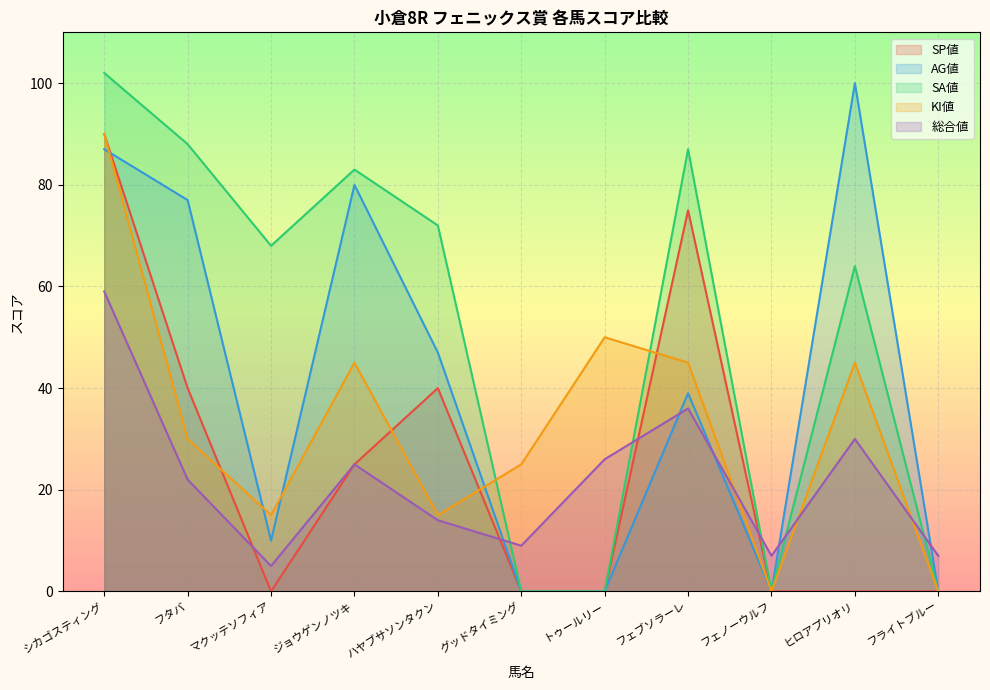

At フェノーウルフ, list the series in order from smallest to largest.

SP値, AG値, SA値, KI値, 総合値